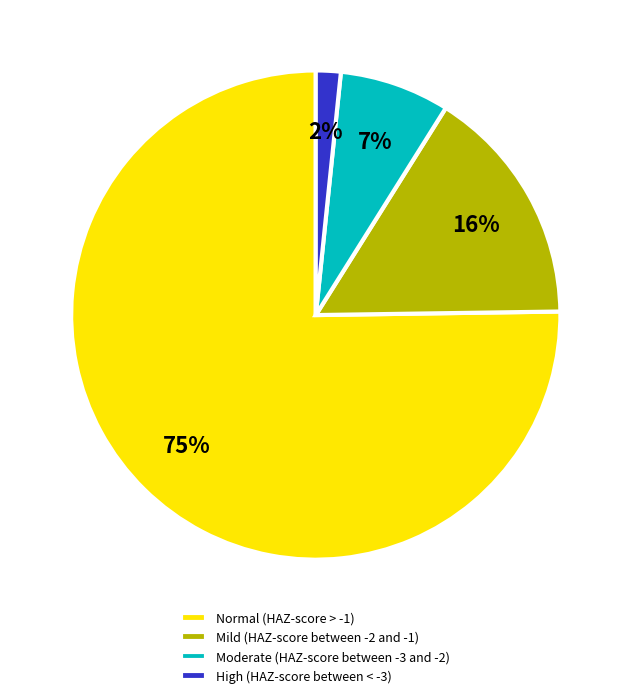

What percentage is the Normal (HAZ-score > -1) slice, to the nearest percent?

75%